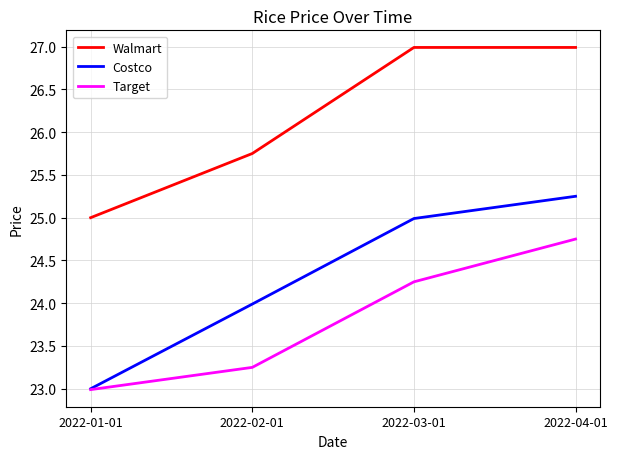

Which series has the largest range (max minus min)?

Costco